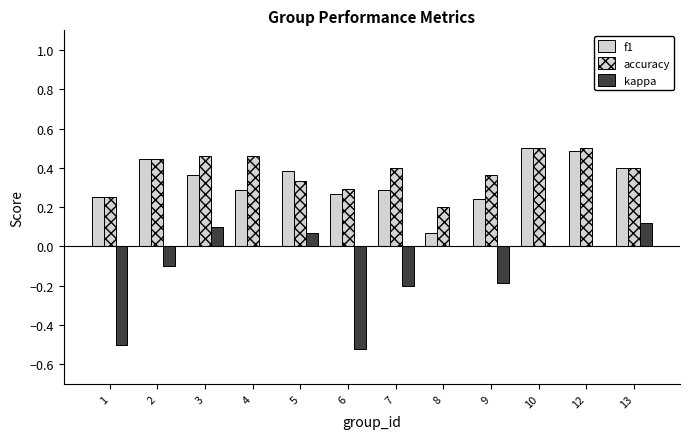

How many categories are shown in the chart?

12